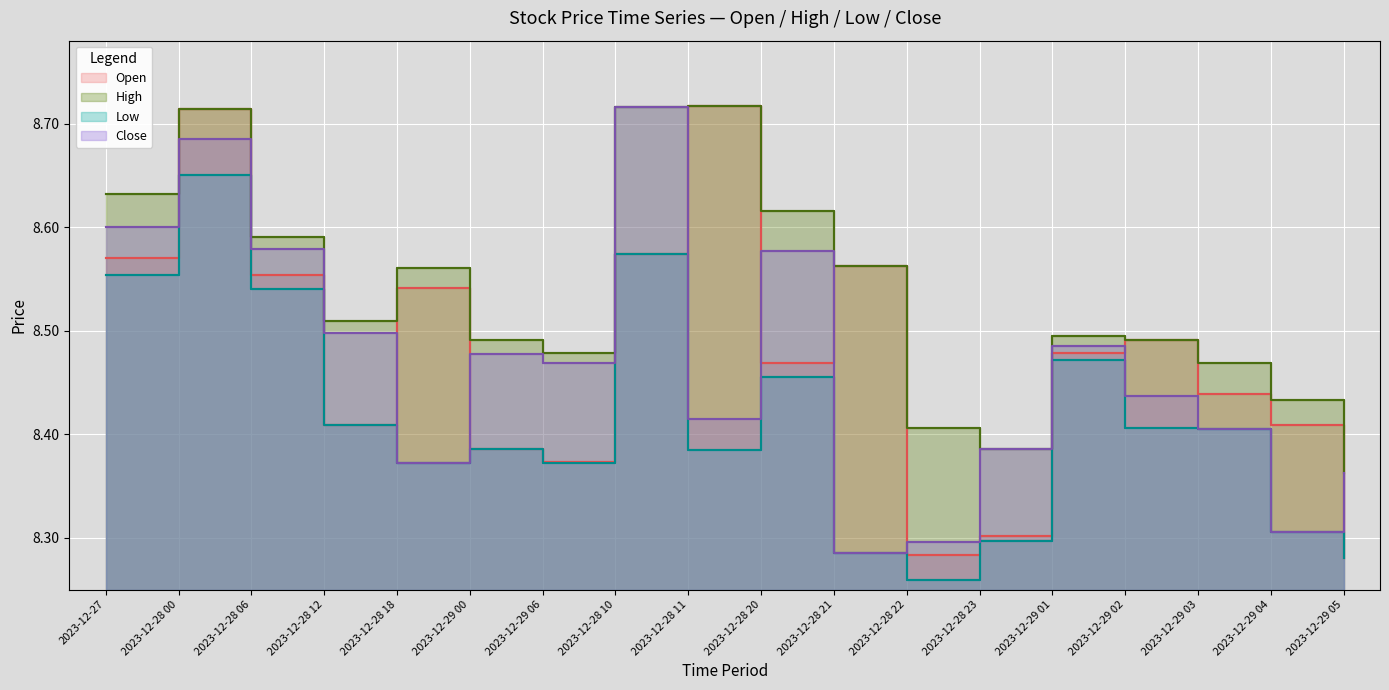

What are all the series names shown in the legend?

Open, High, Low, Close